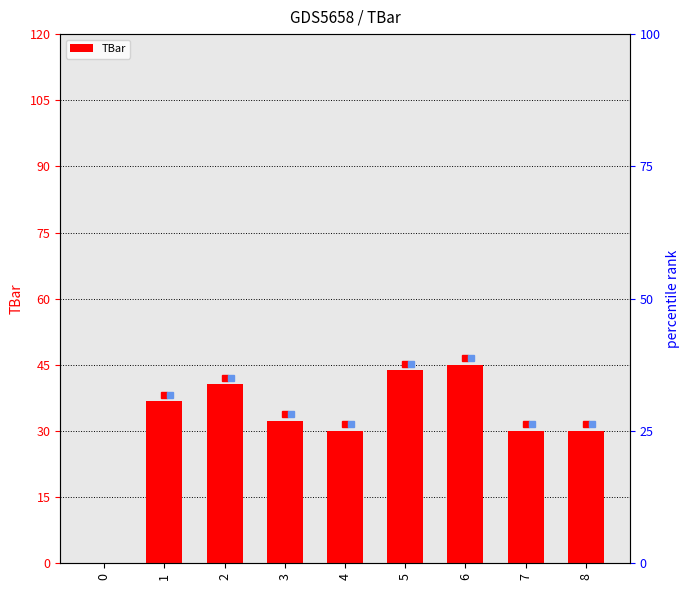

List the labels in order of value, smallest first.

0, 4, 7, 8, 3, 1, 2, 5, 6